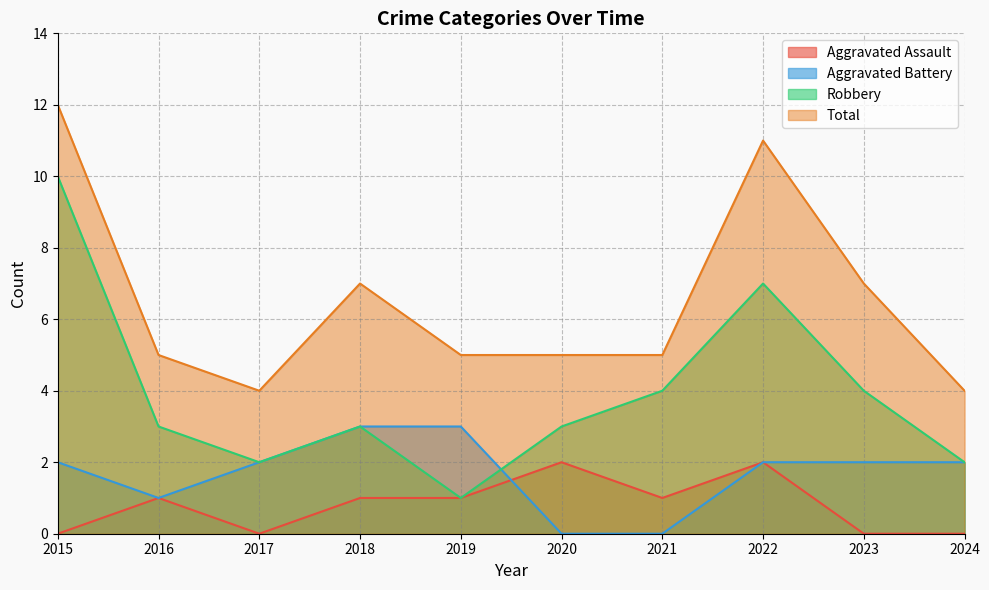

Where is Total nearest to the value 8?

2018